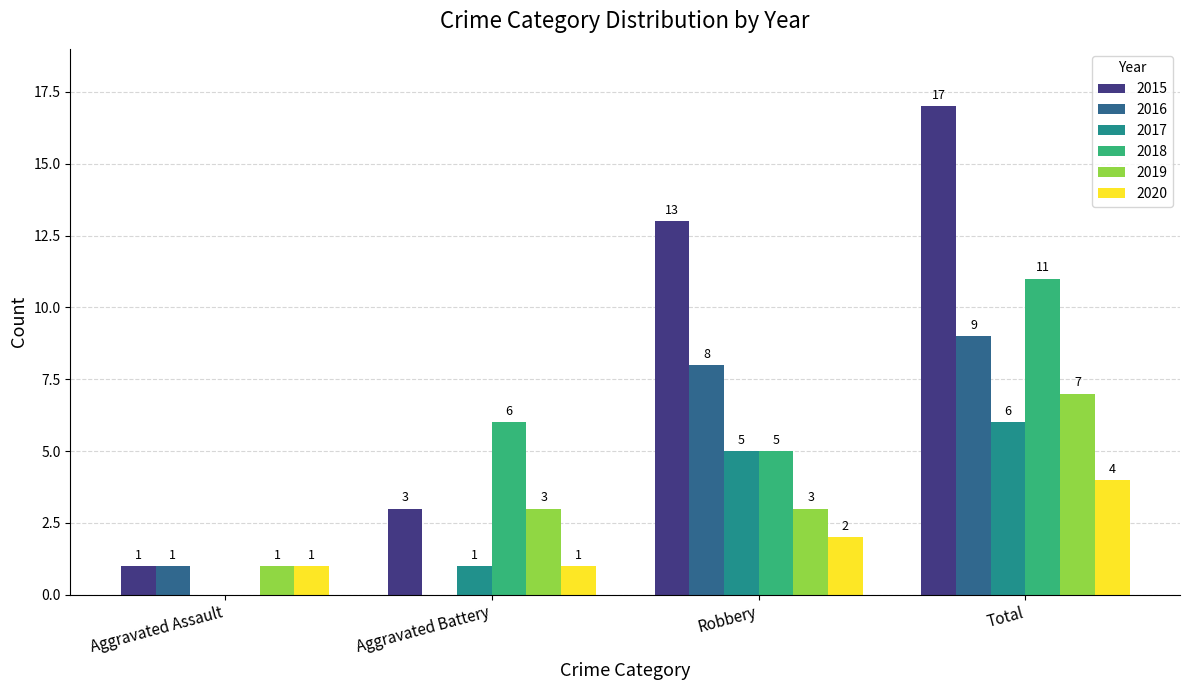

The 2018 series shows 7 at Aggravated Assault. True or false?

False